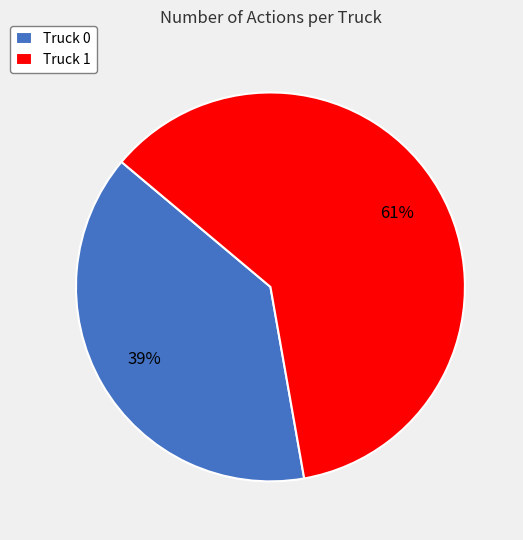

Count the number of slices in the pie.

2